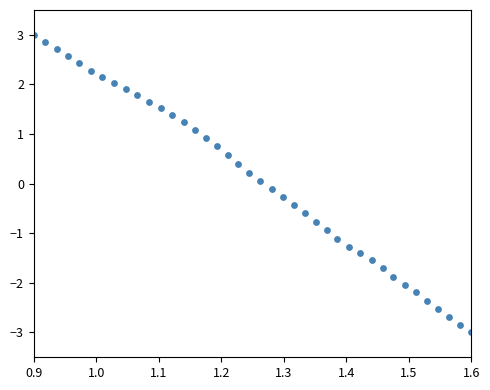

What is the range of X values (max minus min)?

0.7